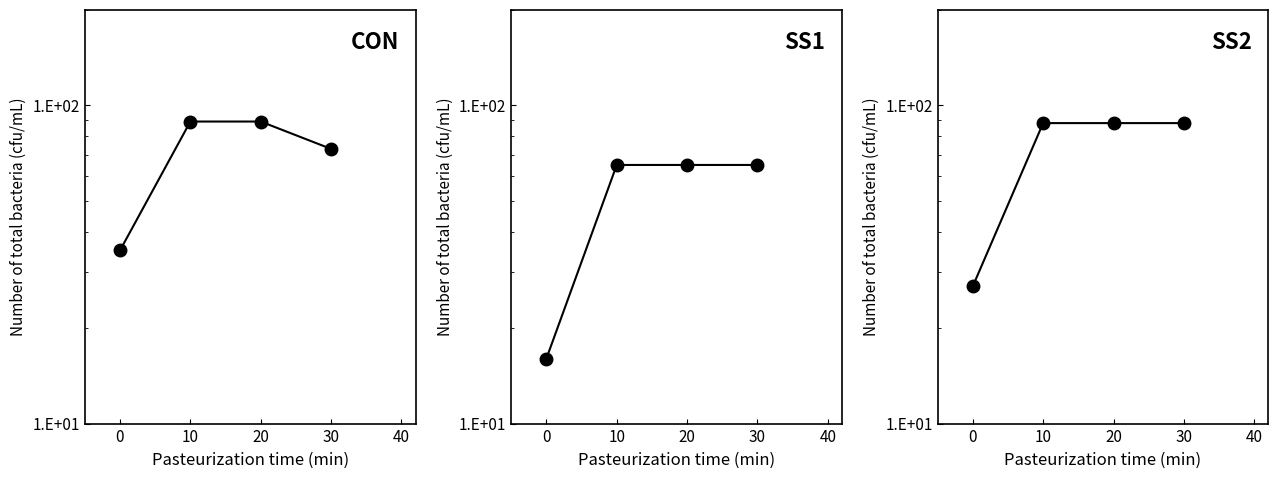

Which label corresponds to the largest value in the chart?

10